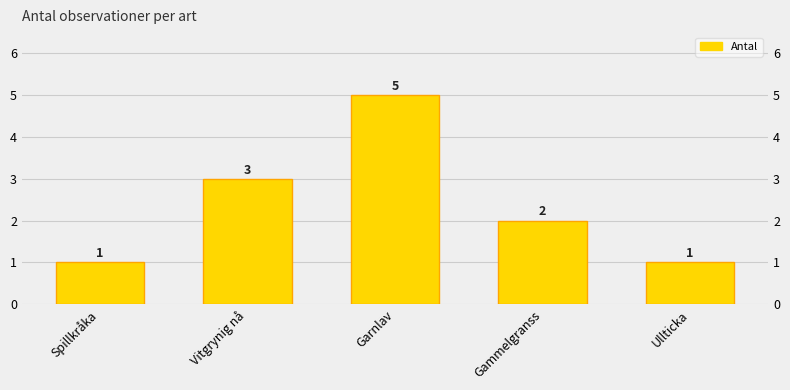

At which label is the value closest to 3?

Vitgrynig nå